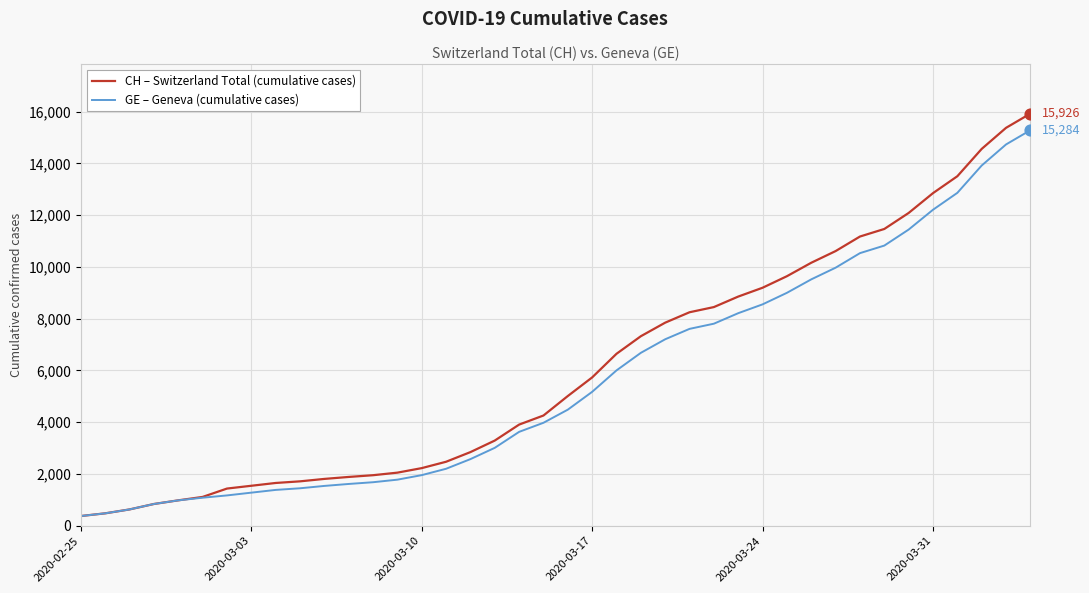

Which series has the largest total across all categories?

CH – Switzerland Total (cumulative cases)